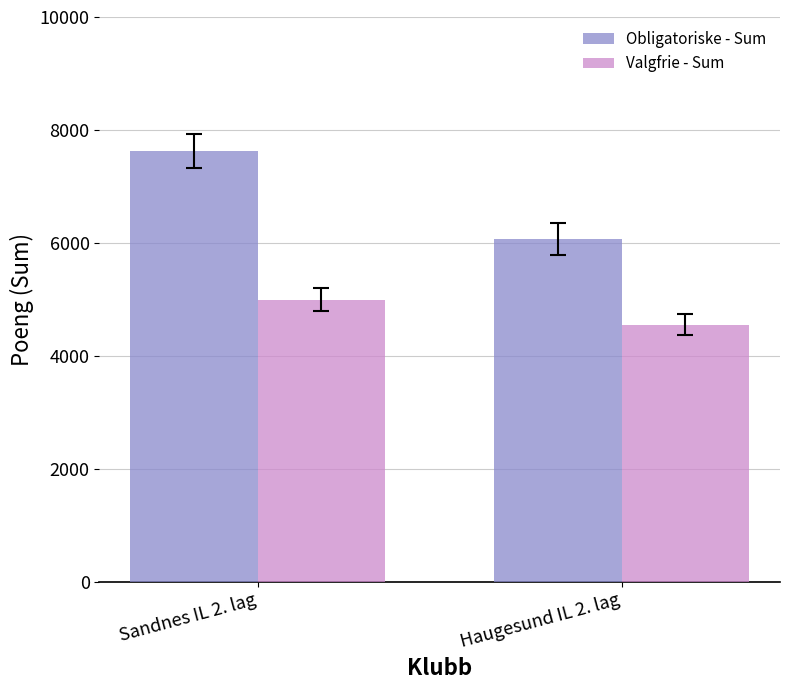

Read the Valgfrie - Sum value at Sandnes IL 2. lag.

4998